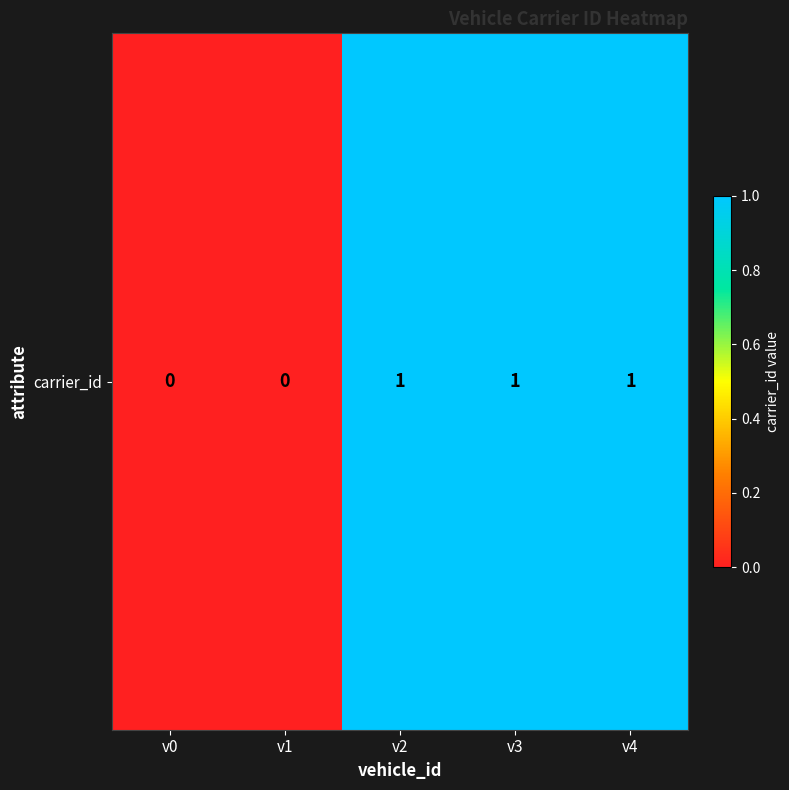

What is the greatest value displayed?

1